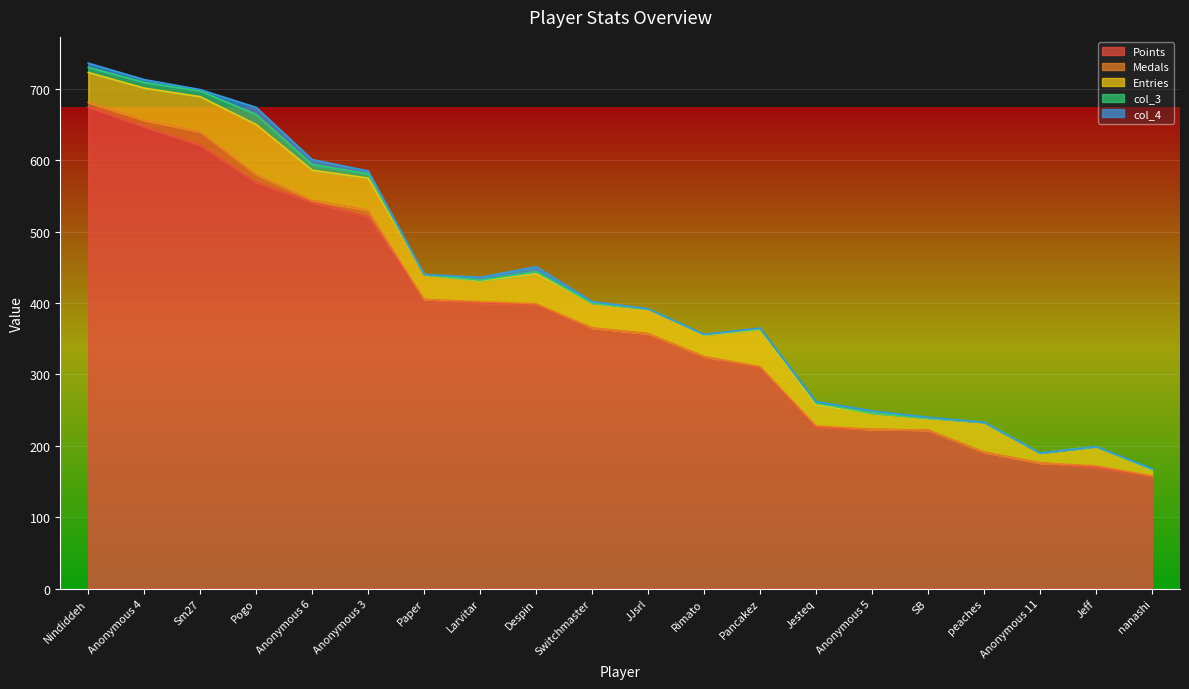

How many series are shown in this chart?

5